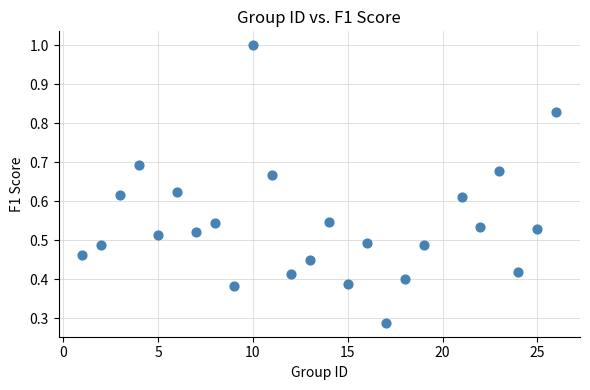

What is the range of X values (max minus min)?

25.0